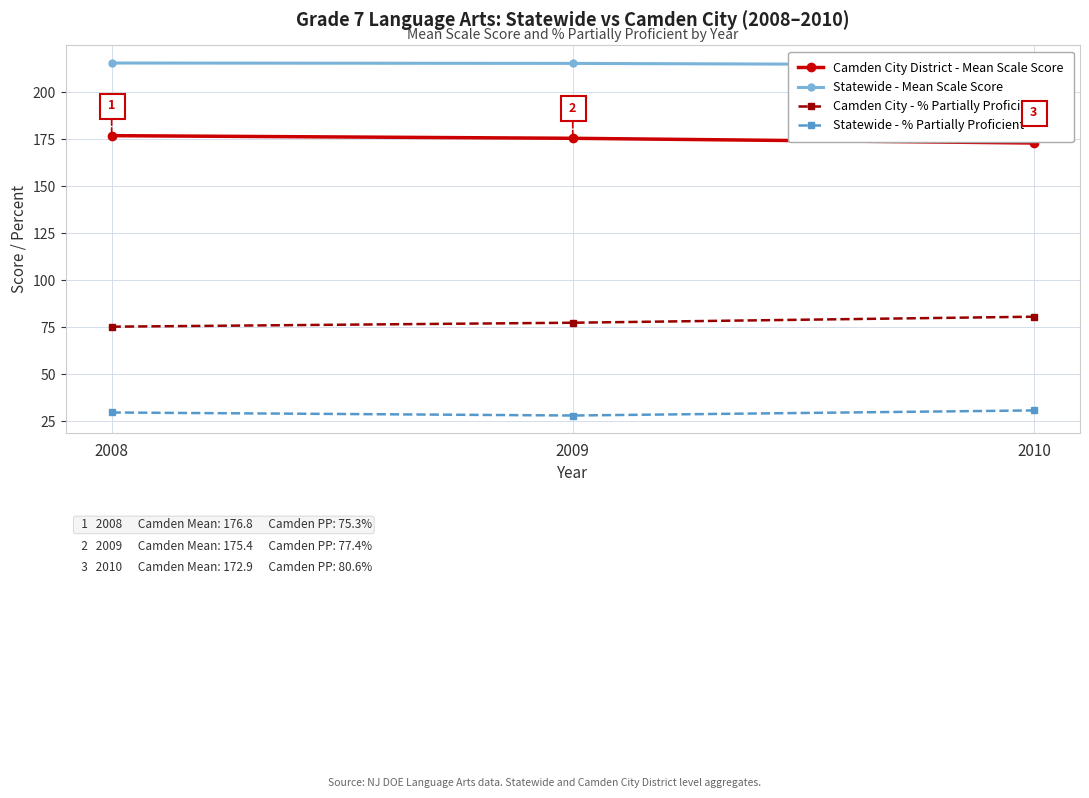

Is this an area chart (filled region under the line)?

No